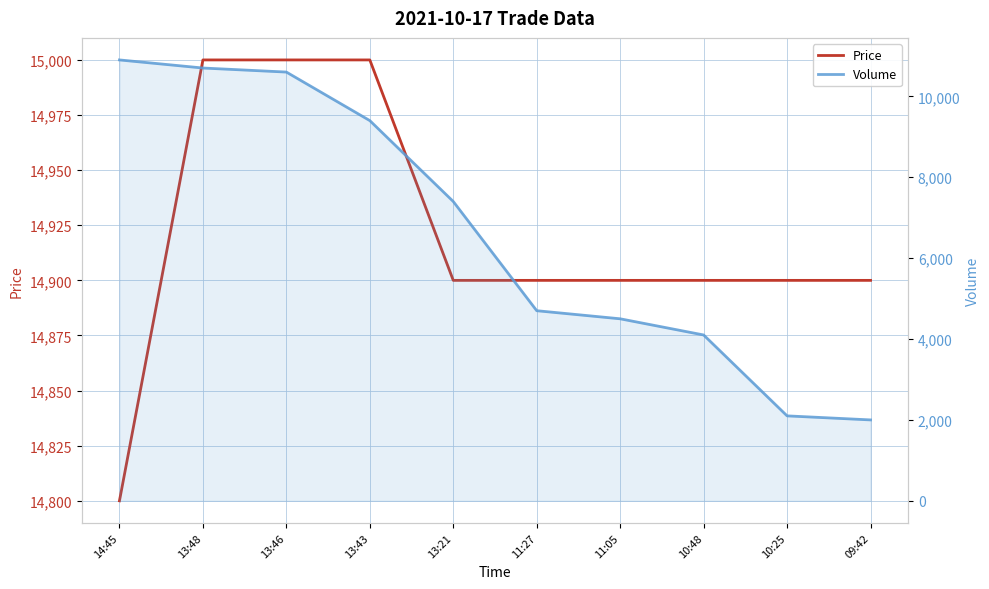

Read the Volume value at 09:42, to the nearest 50.

2000